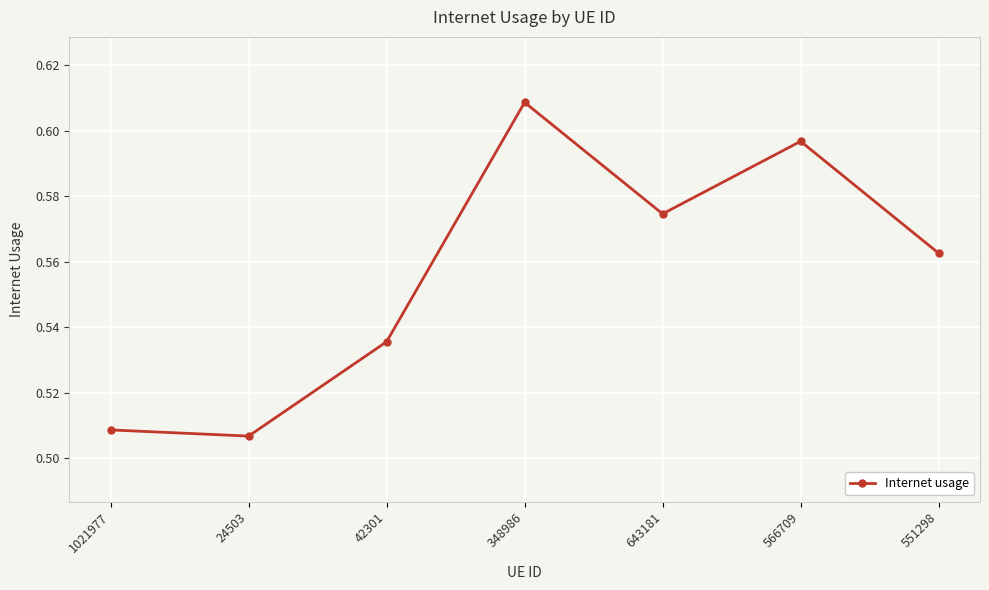

List the labels in order of value, smallest first.

24503, 1021977, 42301, 551298, 643181, 566709, 348986